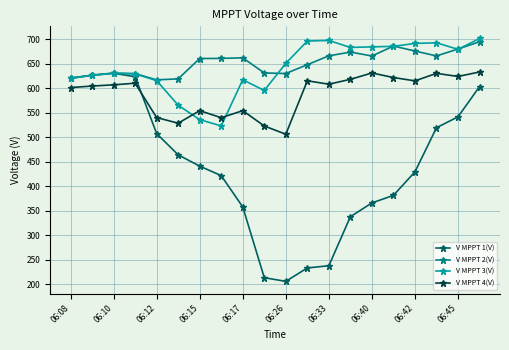

Which series has the largest range (max minus min)?

V MPPT 1(V)